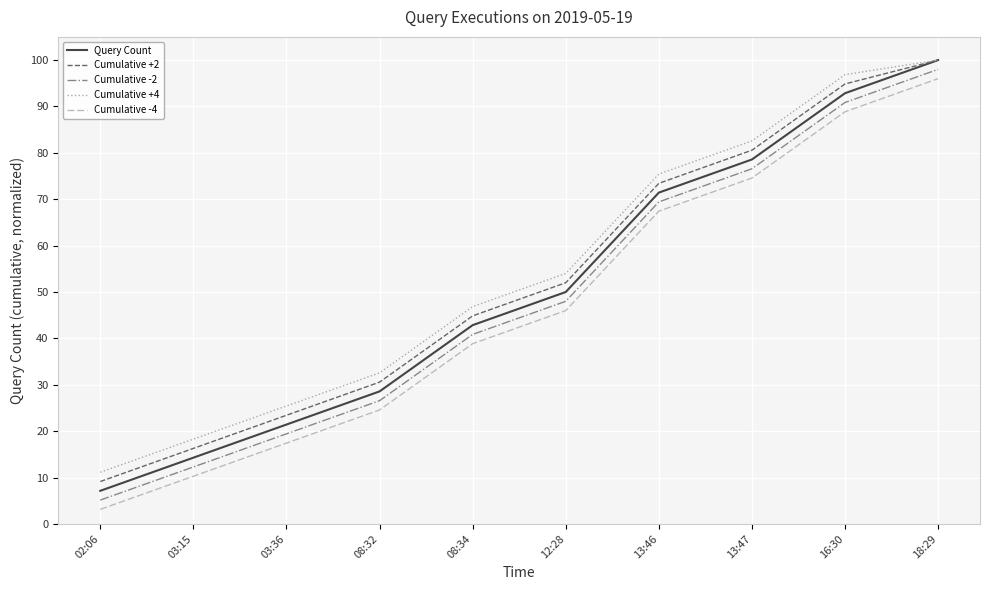

What is the spread (max minus min) of values at 03:36?

8.0